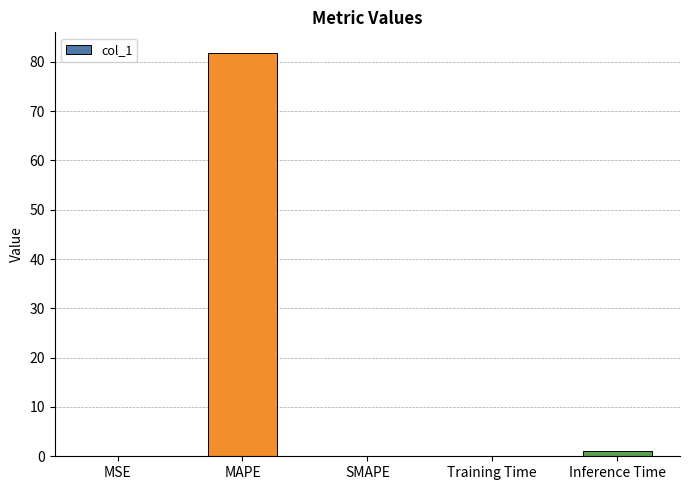

Which has a higher value, Training Time or Inference Time?

Inference Time